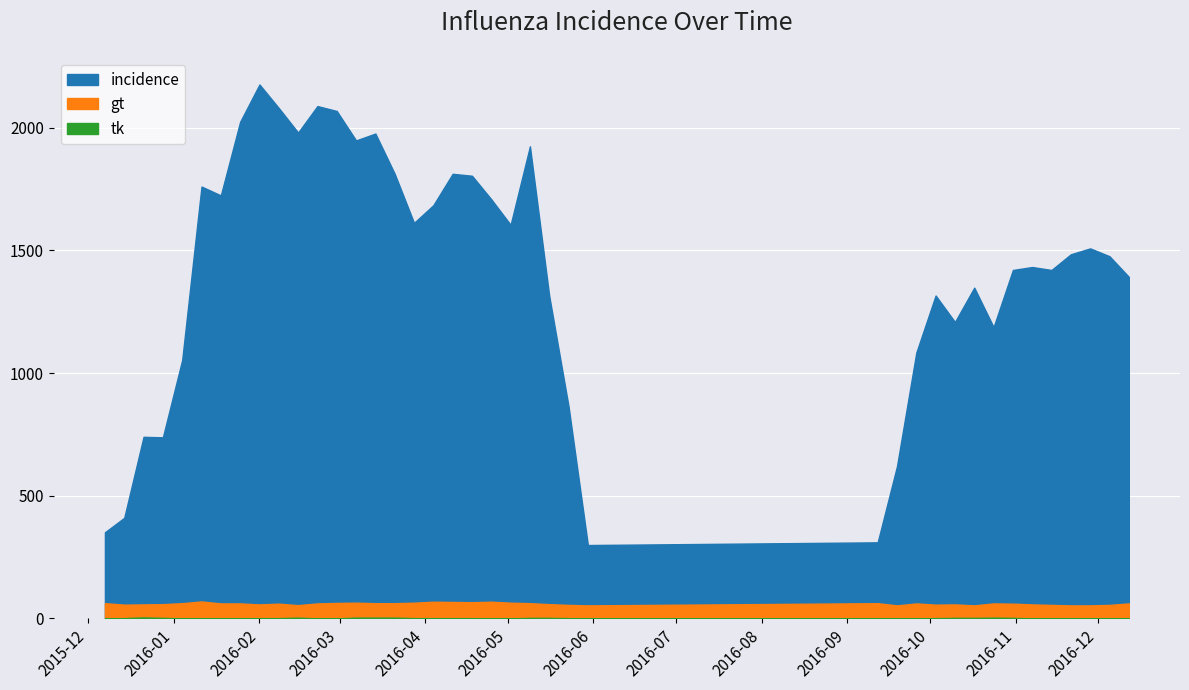

The value of gt at 34 is 57. True or false?

True